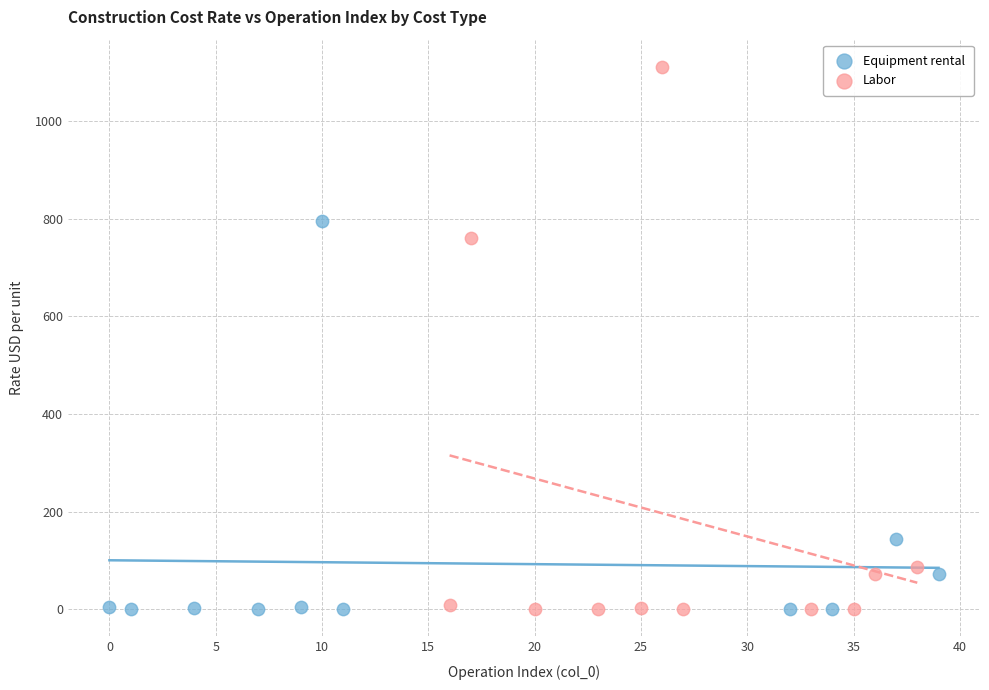

Which series has the largest Y range (max minus min)?

Labor